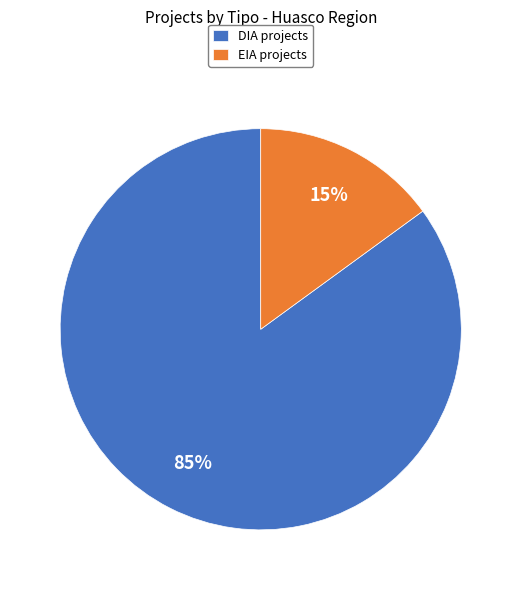

Between EIA and DIA, which is larger?

DIA